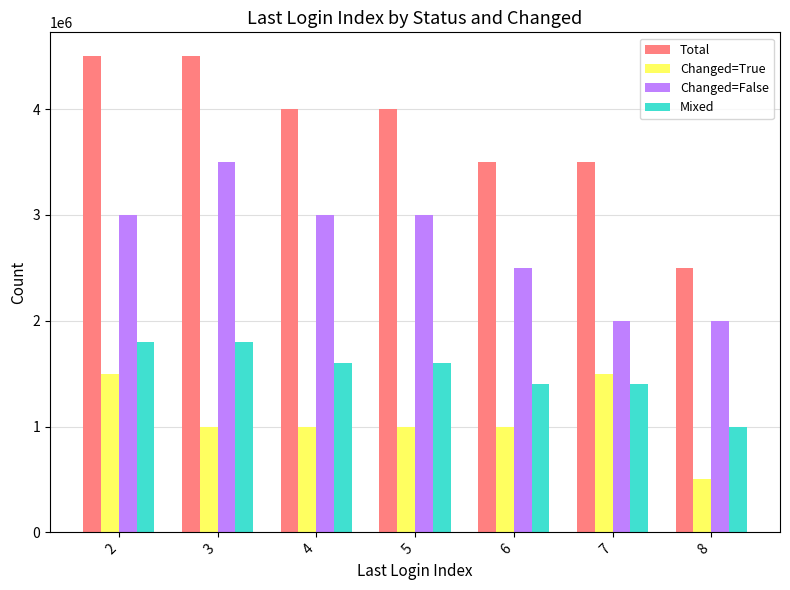

Which series has the largest range (max minus min)?

Total